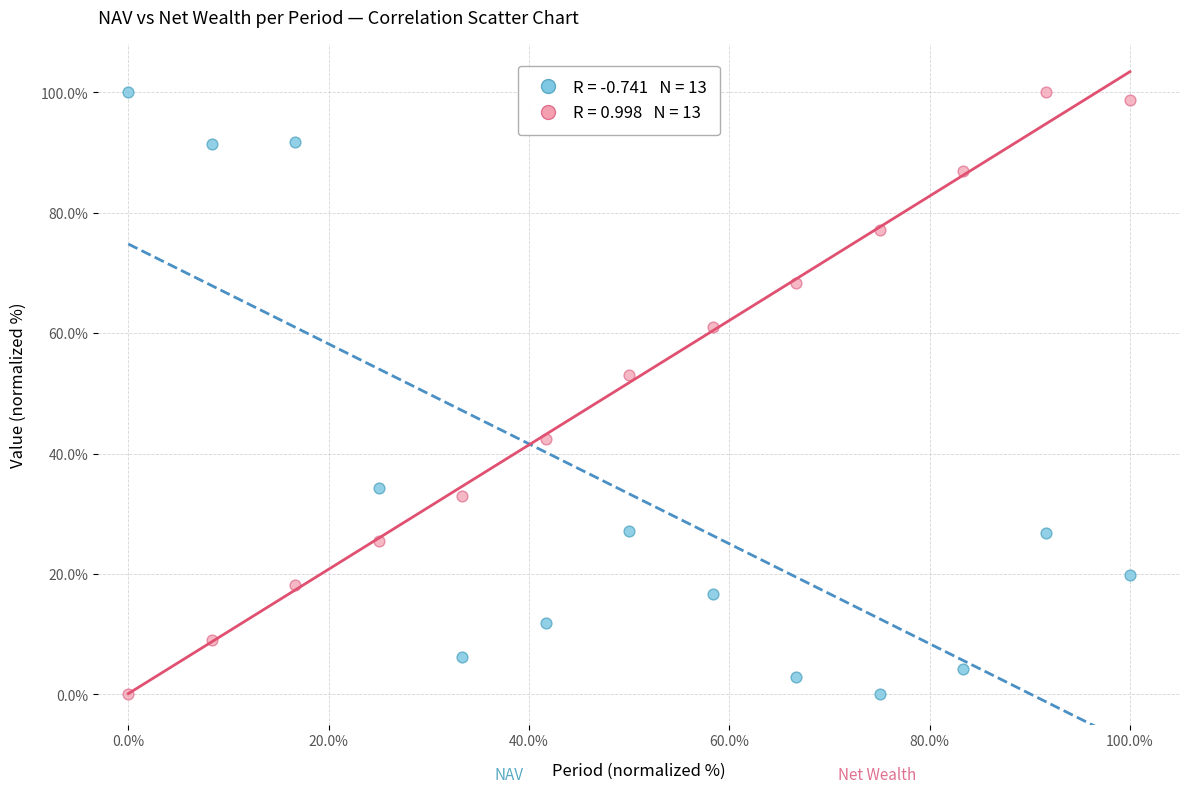

Across all data points, what is the range of Y values (max minus min)?

100.0